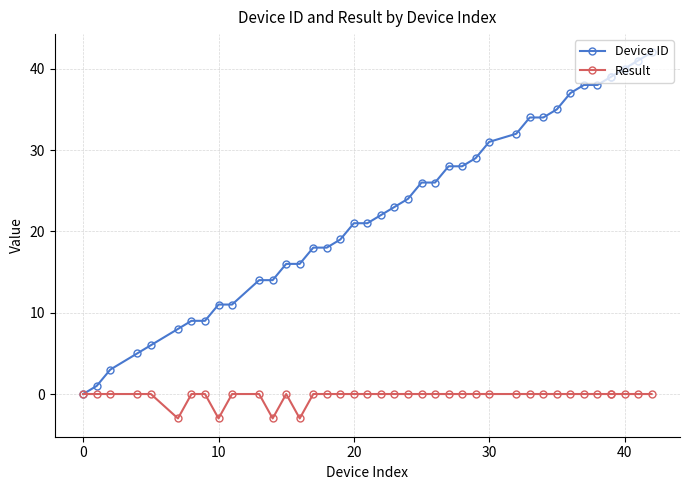

What is the greatest value displayed?

42